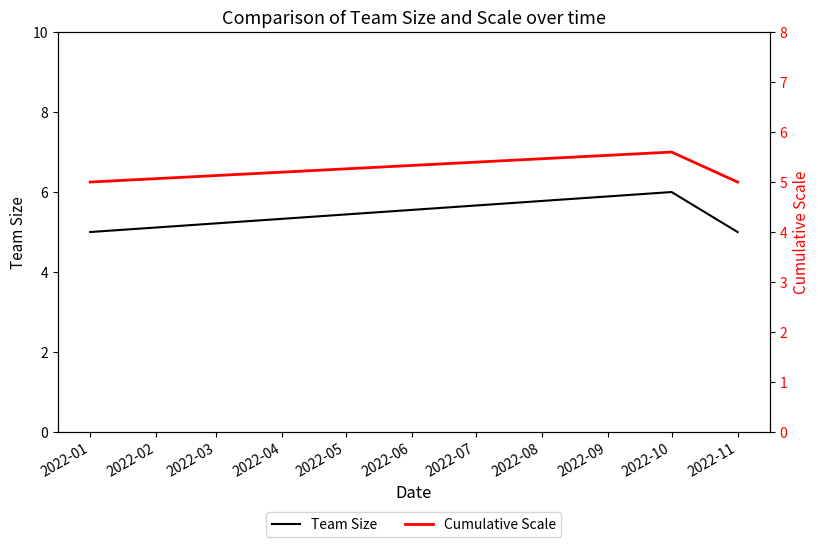

True or false: Team Size has a value of 5 at 2022-01.

True